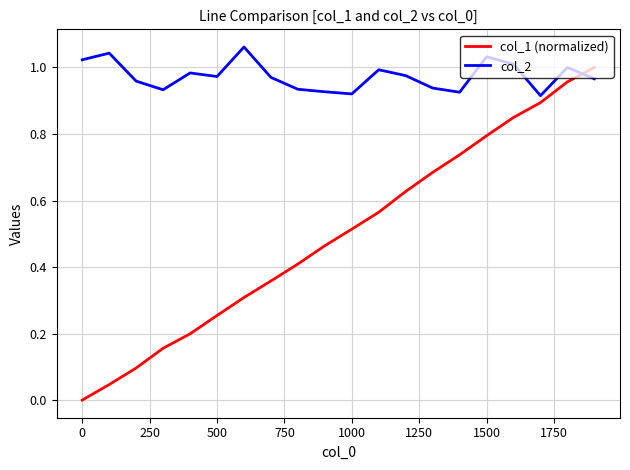

Which series has the widest spread of values?

col_1 (normalized)